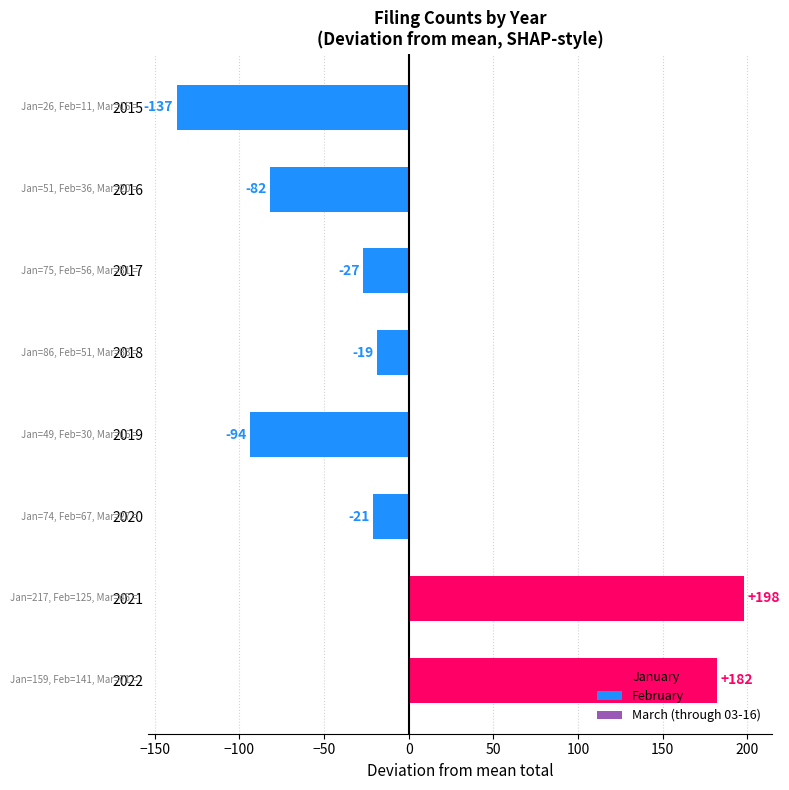

What is the approximate value at 2020?

-21